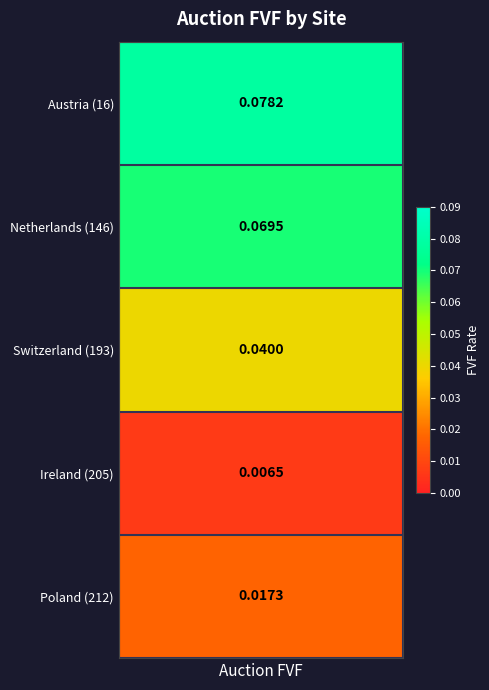

Is it true that the value at 4 is 0.0?

False